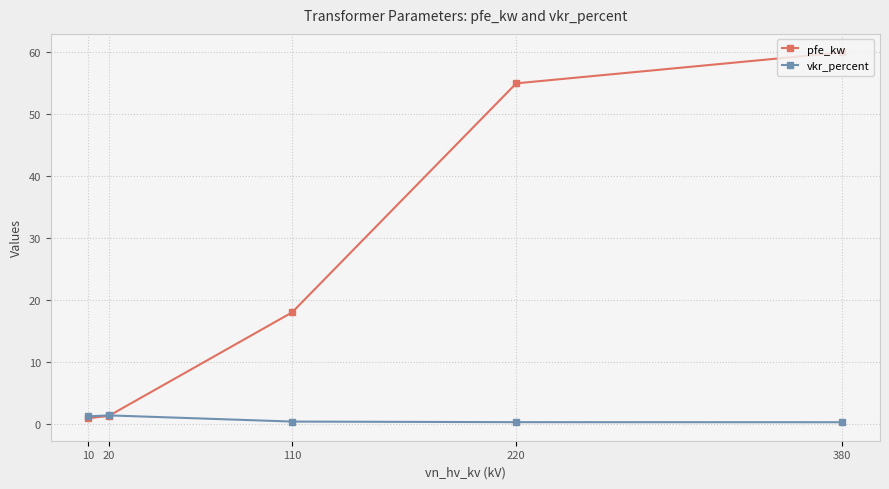

At which category is the sum across all series the highest?

380